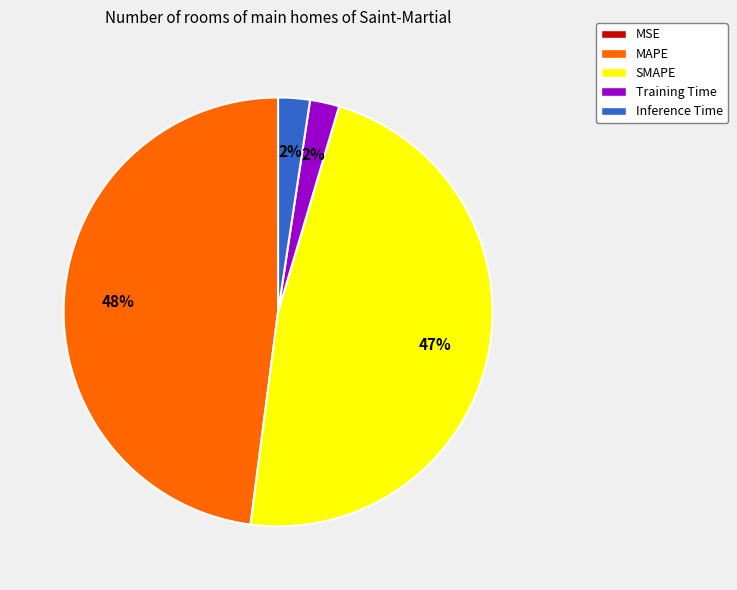

To the nearest percent, what is the difference between the MAPE and Inference Time slice percentages?

46%